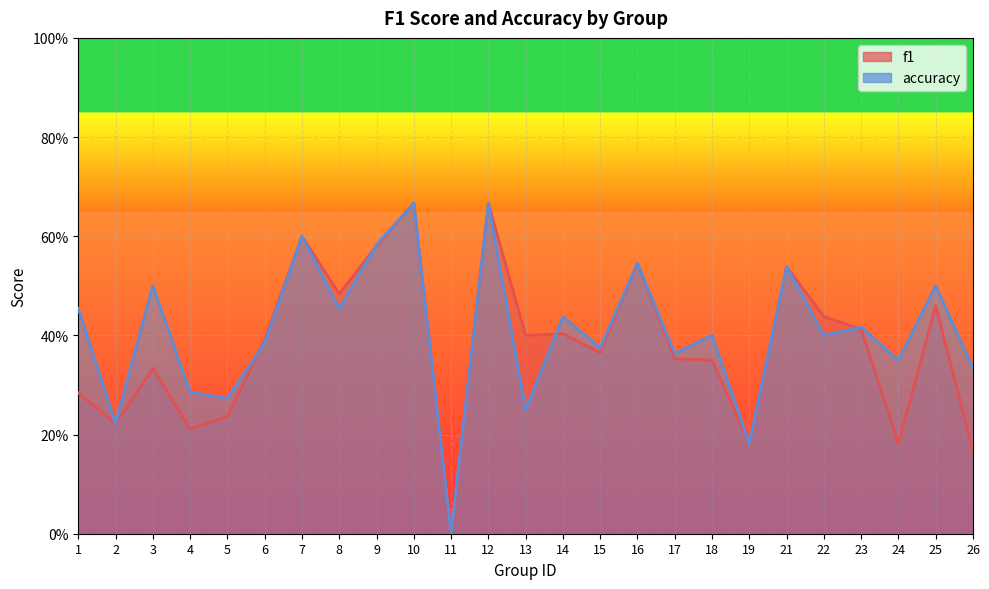

What is the sum of all f1 values?

9.5